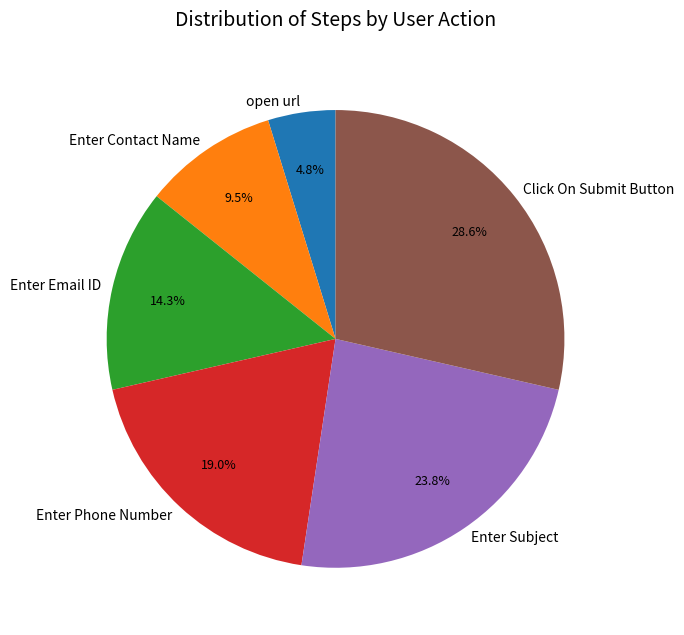

What percentage is the open url slice, to the nearest percent?

5%